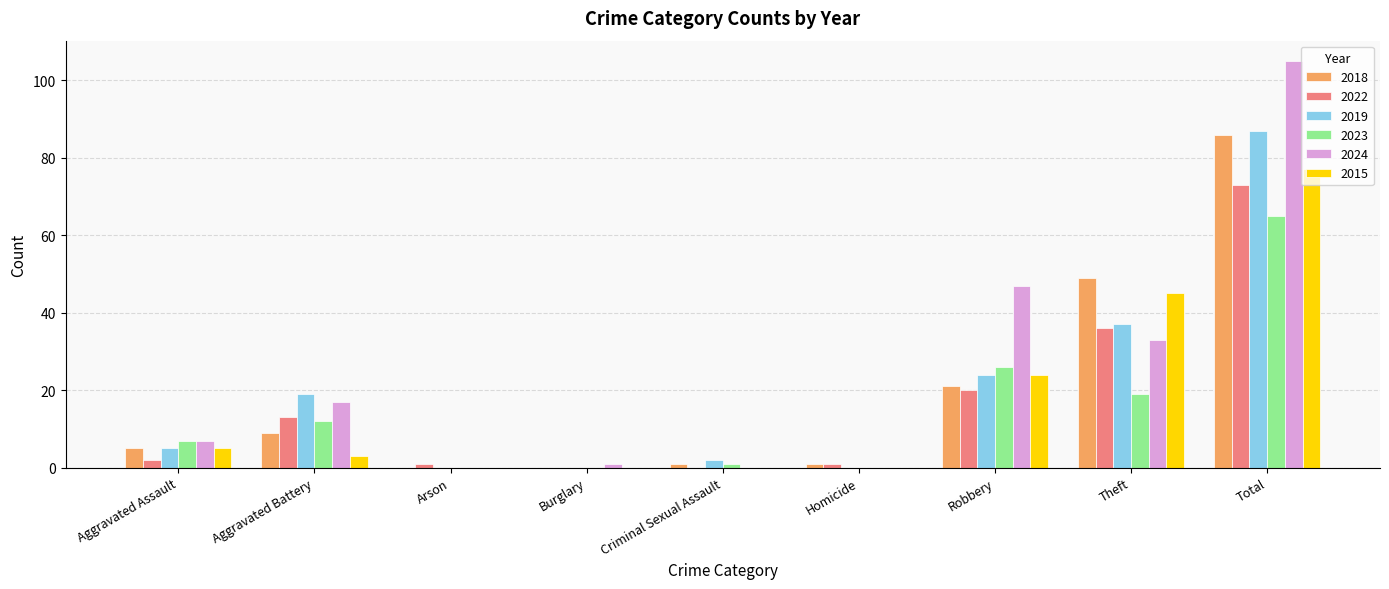

Reading left to right, what are all the values shown in this chart?

2018: Aggravated Assault=5	Aggravated Battery=9	Arson=0	Burglary=0	Criminal Sexual Assault=1	Homicide=1	Robbery=21	Theft=49	Total=86
2022: Aggravated Assault=2	Aggravated Battery=13	Arson=1	Burglary=0	Criminal Sexual Assault=0	Homicide=1	Robbery=20	Theft=36	Total=73
2019: Aggravated Assault=5	Aggravated Battery=19	Arson=0	Burglary=0	Criminal Sexual Assault=2	Homicide=0	Robbery=24	Theft=37	Total=87
2023: Aggravated Assault=7	Aggravated Battery=12	Arson=0	Burglary=0	Criminal Sexual Assault=1	Homicide=0	Robbery=26	Theft=19	Total=65
2024: Aggravated Assault=7	Aggravated Battery=17	Arson=0	Burglary=1	Criminal Sexual Assault=0	Homicide=0	Robbery=47	Theft=33	Total=105
2015: Aggravated Assault=5	Aggravated Battery=3	Arson=0	Burglary=0	Criminal Sexual Assault=0	Homicide=0	Robbery=24	Theft=45	Total=77